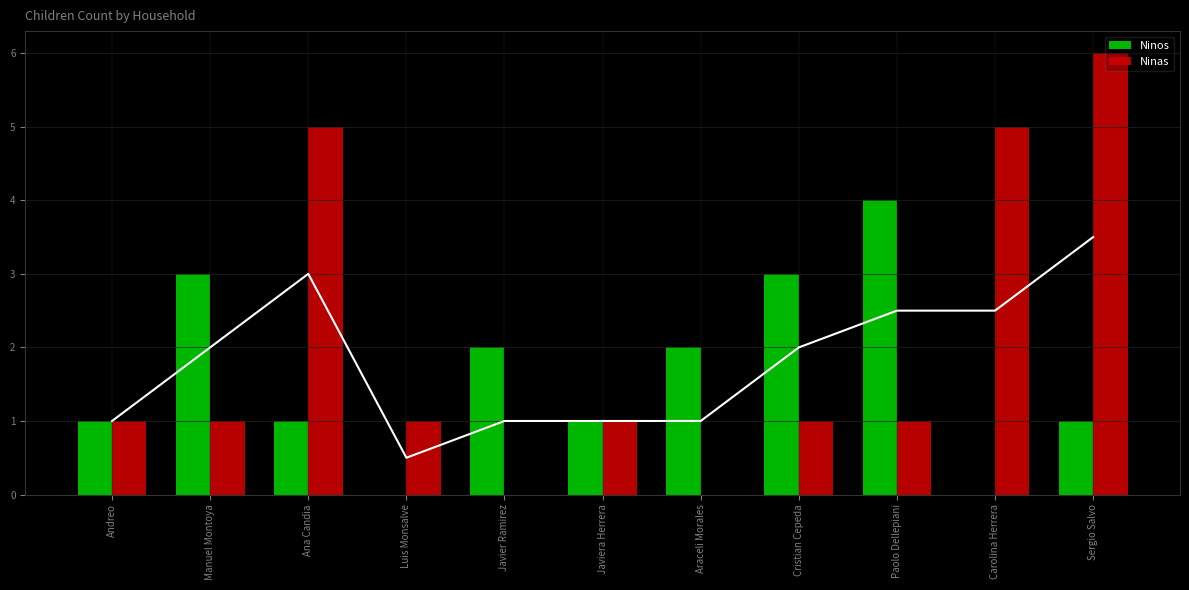

At which category is the sum across all series the highest?

Sergio Salvo